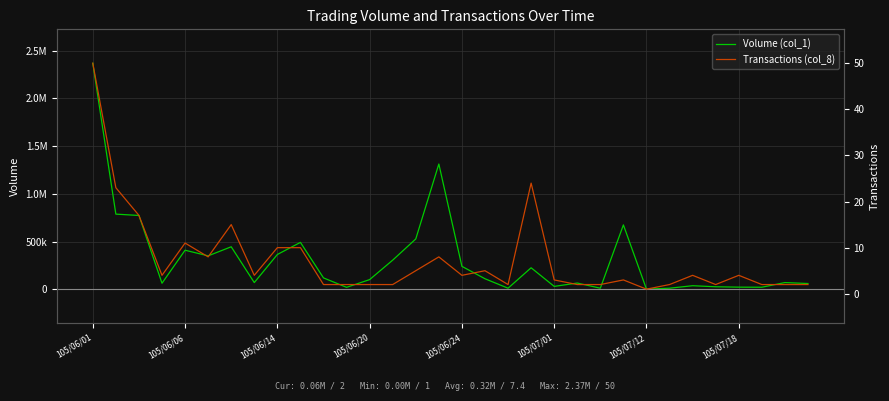

What is the difference between the second highest and second lowest values in the Volume (col_1) series?

1301000